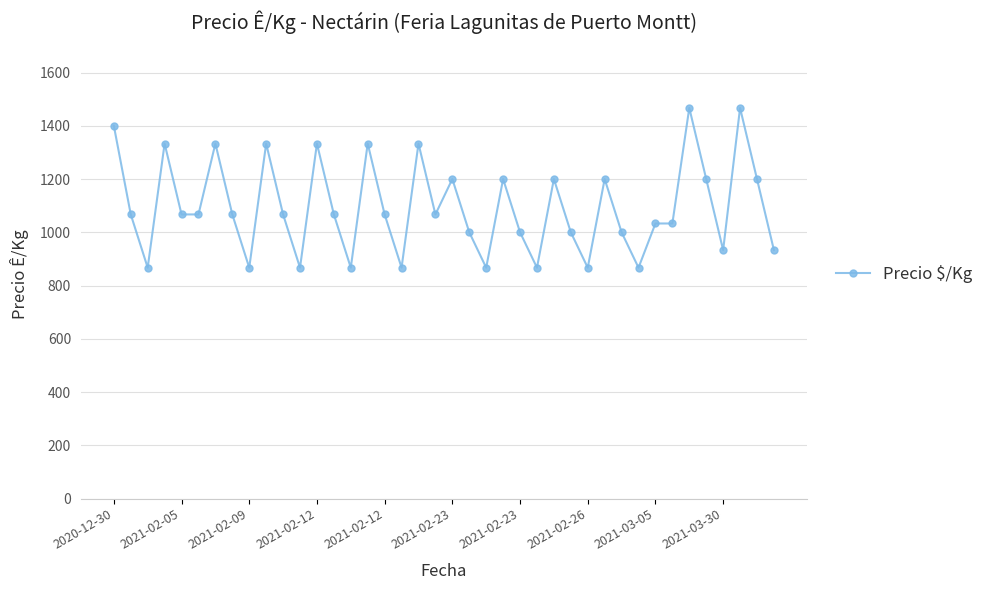

What is the average value?

1095